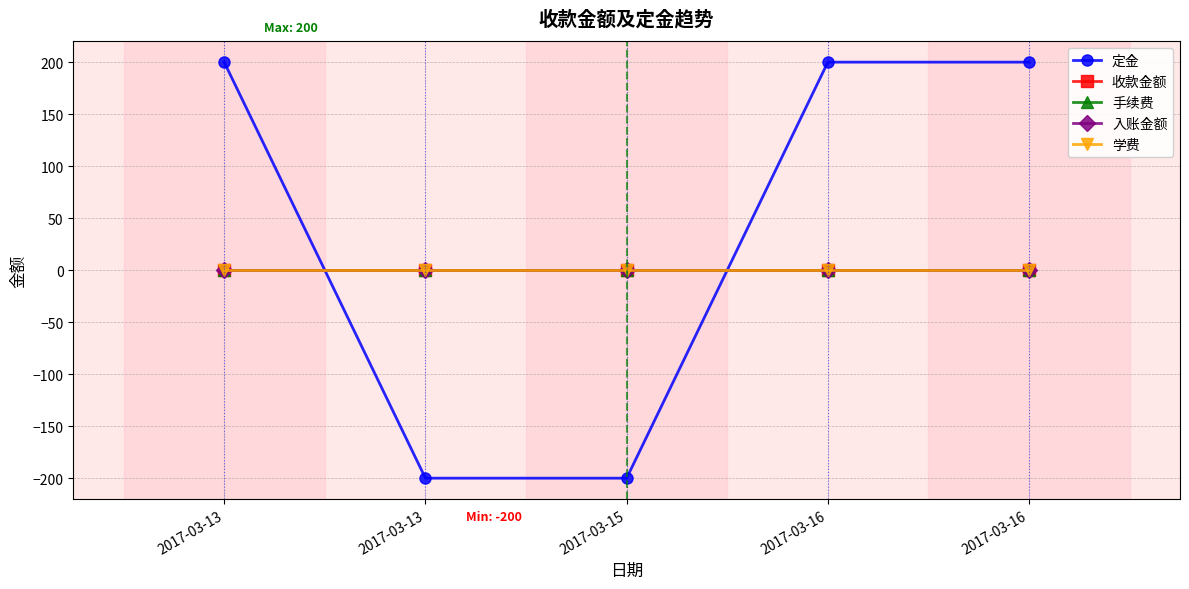

Reading right to left, list all the values displayed in this chart.

定金: 2017-03-16=200	2017-03-16=200	2017-03-15=-200	2017-03-13=-200	2017-03-13=200
收款金额: 2017-03-16=0	2017-03-16=0	2017-03-15=0	2017-03-13=0	2017-03-13=0
手续费: 2017-03-16=0	2017-03-16=0	2017-03-15=0	2017-03-13=0	2017-03-13=0
入账金额: 2017-03-16=0	2017-03-16=0	2017-03-15=0	2017-03-13=0	2017-03-13=0
学费: 2017-03-16=0	2017-03-16=0	2017-03-15=0	2017-03-13=0	2017-03-13=0